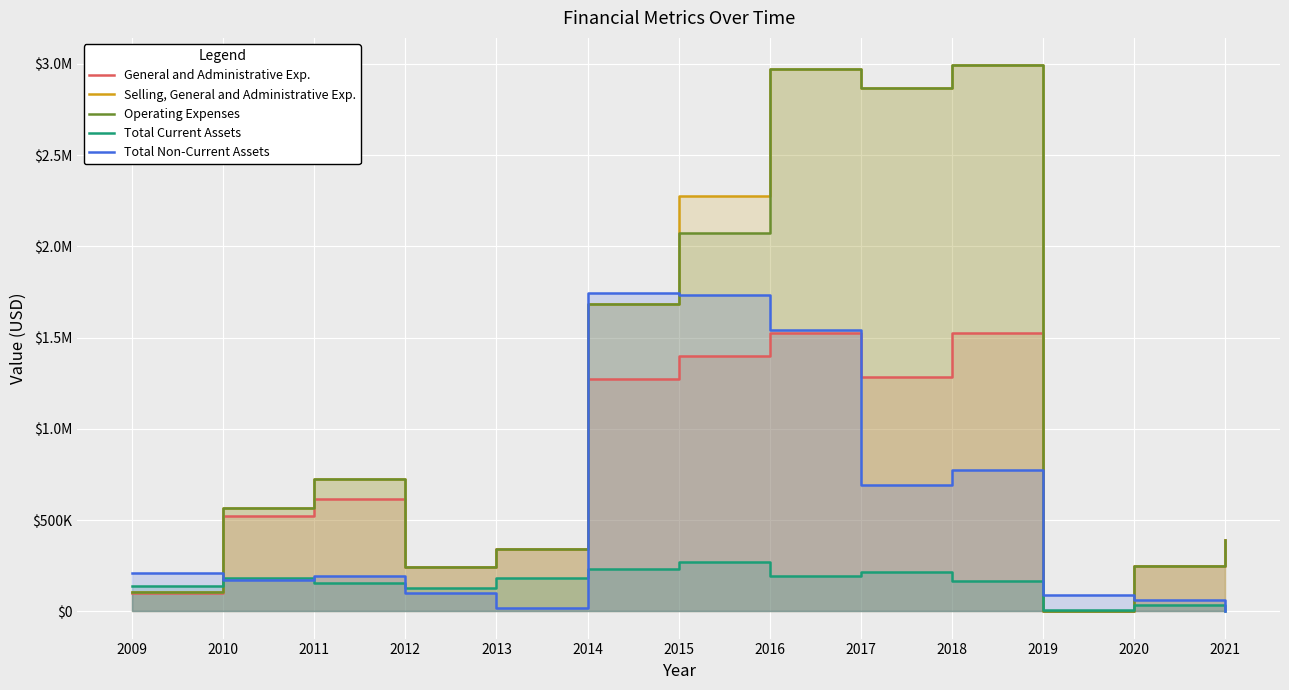

Where do Selling, General and Administrative Exp. and Total Non-Current Assets first cross each other?

2009 and 2010